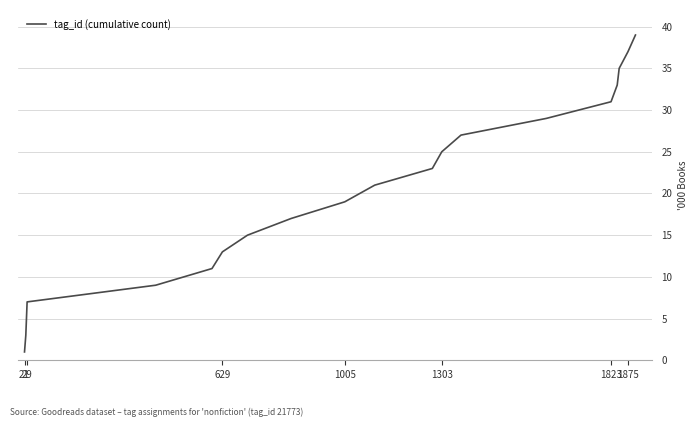

What is the average value?

20